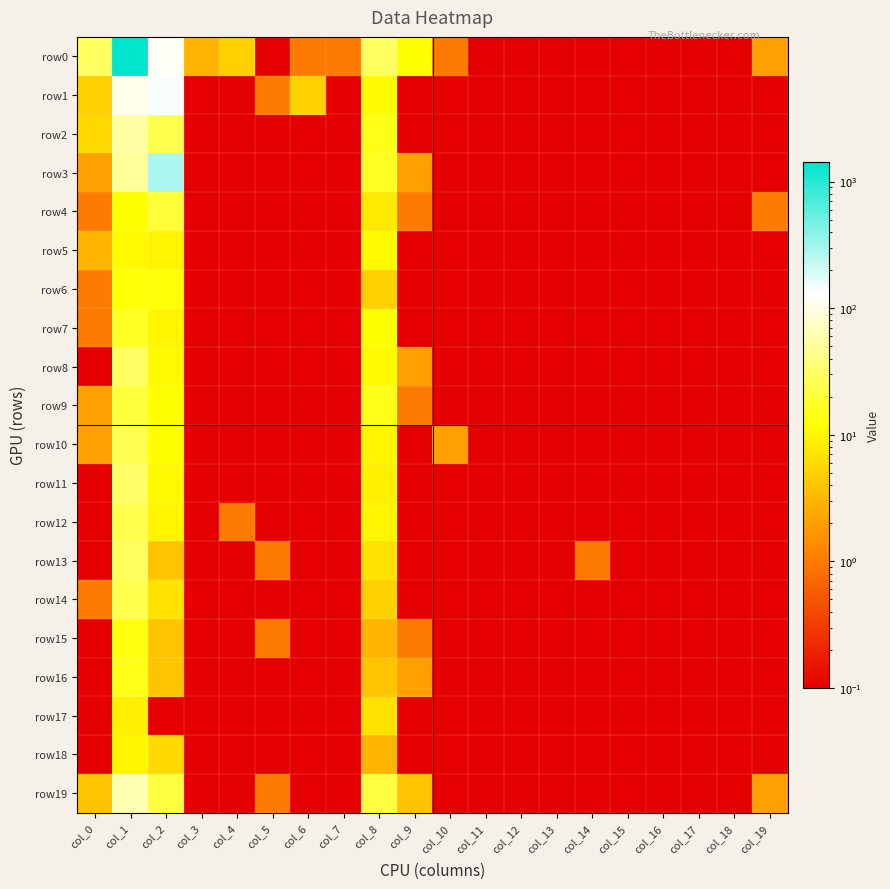

Reading left to right, transcribe all the data shown in this chart.

row0: col_0=30.0	col_1=1436.0	col_2=122.0	col_3=3.0	col_4=5.0	col_5=0.0	col_6=1.0	col_7=1.0	col_8=30.0	col_9=12.0	col_10=1.0	col_11=0.0	col_12=0.0	col_13=0.0	col_14=0.0	col_15=0.0	col_16=0.0	col_17=0.0	col_18=0.0	col_19=2.0
row1: col_0=5.0	col_1=108.0	col_2=137.0	col_3=0.0	col_4=0.0	col_5=1.0	col_6=5.0	col_7=0.0	col_8=11.0	col_9=0.0	col_10=0.0	col_11=0.0	col_12=0.0	col_13=0.0	col_14=0.0	col_15=0.0	col_16=0.0	col_17=0.0	col_18=0.0	col_19=0.0
row2: col_0=6.0	col_1=56.0	col_2=25.0	col_3=0.0	col_4=0.0	col_5=0.0	col_6=0.0	col_7=0.0	col_8=15.0	col_9=0.0	col_10=0.0	col_11=0.0	col_12=0.0	col_13=0.0	col_14=0.0	col_15=0.0	col_16=0.0	col_17=0.0	col_18=0.0	col_19=0.0
row3: col_0=2.0	col_1=51.0	col_2=285.0	col_3=0.0	col_4=0.0	col_5=0.0	col_6=0.0	col_7=0.0	col_8=17.0	col_9=2.0	col_10=0.0	col_11=0.0	col_12=0.0	col_13=0.0	col_14=0.0	col_15=0.0	col_16=0.0	col_17=0.0	col_18=0.0	col_19=0.0
row4: col_0=1.0	col_1=12.0	col_2=20.0	col_3=0.0	col_4=0.0	col_5=0.0	col_6=0.0	col_7=0.0	col_8=8.0	col_9=1.0	col_10=0.0	col_11=0.0	col_12=0.0	col_13=0.0	col_14=0.0	col_15=0.0	col_16=0.0	col_17=0.0	col_18=0.0	col_19=1.0
row5: col_0=3.0	col_1=11.0	col_2=10.0	col_3=0.0	col_4=0.0	col_5=0.0	col_6=0.0	col_7=0.0	col_8=11.0	col_9=0.0	col_10=0.0	col_11=0.0	col_12=0.0	col_13=0.0	col_14=0.0	col_15=0.0	col_16=0.0	col_17=0.0	col_18=0.0	col_19=0.0
row6: col_0=1.0	col_1=13.0	col_2=13.0	col_3=0.0	col_4=0.0	col_5=0.0	col_6=0.0	col_7=0.0	col_8=5.0	col_9=0.0	col_10=0.0	col_11=0.0	col_12=0.0	col_13=0.0	col_14=0.0	col_15=0.0	col_16=0.0	col_17=0.0	col_18=0.0	col_19=0.0
row7: col_0=1.0	col_1=17.0	col_2=10.0	col_3=0.0	col_4=0.0	col_5=0.0	col_6=0.0	col_7=0.0	col_8=12.0	col_9=0.0	col_10=0.0	col_11=0.0	col_12=0.0	col_13=0.0	col_14=0.0	col_15=0.0	col_16=0.0	col_17=0.0	col_18=0.0	col_19=0.0
row8: col_0=0.0	col_1=31.0	col_2=11.0	col_3=0.0	col_4=0.0	col_5=0.0	col_6=0.0	col_7=0.0	col_8=11.0	col_9=2.0	col_10=0.0	col_11=0.0	col_12=0.0	col_13=0.0	col_14=0.0	col_15=0.0	col_16=0.0	col_17=0.0	col_18=0.0	col_19=0.0
row9: col_0=2.0	col_1=21.0	col_2=12.0	col_3=0.0	col_4=0.0	col_5=0.0	col_6=0.0	col_7=0.0	col_8=15.0	col_9=1.0	col_10=0.0	col_11=0.0	col_12=0.0	col_13=0.0	col_14=0.0	col_15=0.0	col_16=0.0	col_17=0.0	col_18=0.0	col_19=0.0
row10: col_0=2.0	col_1=26.0	col_2=12.0	col_3=0.0	col_4=0.0	col_5=0.0	col_6=0.0	col_7=0.0	col_8=10.0	col_9=0.0	col_10=2.0	col_11=0.0	col_12=0.0	col_13=0.0	col_14=0.0	col_15=0.0	col_16=0.0	col_17=0.0	col_18=0.0	col_19=0.0
row11: col_0=0.0	col_1=32.0	col_2=11.0	col_3=0.0	col_4=0.0	col_5=0.0	col_6=0.0	col_7=0.0	col_8=9.0	col_9=0.0	col_10=0.0	col_11=0.0	col_12=0.0	col_13=0.0	col_14=0.0	col_15=0.0	col_16=0.0	col_17=0.0	col_18=0.0	col_19=0.0
row12: col_0=0.0	col_1=25.0	col_2=10.0	col_3=0.0	col_4=1.0	col_5=0.0	col_6=0.0	col_7=0.0	col_8=10.0	col_9=0.0	col_10=0.0	col_11=0.0	col_12=0.0	col_13=0.0	col_14=0.0	col_15=0.0	col_16=0.0	col_17=0.0	col_18=0.0	col_19=0.0
row13: col_0=0.0	col_1=29.0	col_2=4.0	col_3=0.0	col_4=0.0	col_5=1.0	col_6=0.0	col_7=0.0	col_8=7.0	col_9=0.0	col_10=0.0	col_11=0.0	col_12=0.0	col_13=0.0	col_14=1.0	col_15=0.0	col_16=0.0	col_17=0.0	col_18=0.0	col_19=0.0
row14: col_0=1.0	col_1=25.0	col_2=7.0	col_3=0.0	col_4=0.0	col_5=0.0	col_6=0.0	col_7=0.0	col_8=5.0	col_9=0.0	col_10=0.0	col_11=0.0	col_12=0.0	col_13=0.0	col_14=0.0	col_15=0.0	col_16=0.0	col_17=0.0	col_18=0.0	col_19=0.0
row15: col_0=0.0	col_1=14.0	col_2=4.0	col_3=0.0	col_4=0.0	col_5=1.0	col_6=0.0	col_7=0.0	col_8=3.0	col_9=1.0	col_10=0.0	col_11=0.0	col_12=0.0	col_13=0.0	col_14=0.0	col_15=0.0	col_16=0.0	col_17=0.0	col_18=0.0	col_19=0.0
row16: col_0=0.0	col_1=15.0	col_2=4.0	col_3=0.0	col_4=0.0	col_5=0.0	col_6=0.0	col_7=0.0	col_8=4.0	col_9=2.0	col_10=0.0	col_11=0.0	col_12=0.0	col_13=0.0	col_14=0.0	col_15=0.0	col_16=0.0	col_17=0.0	col_18=0.0	col_19=0.0
row17: col_0=0.0	col_1=9.0	col_2=0.0	col_3=0.0	col_4=0.0	col_5=0.0	col_6=0.0	col_7=0.0	col_8=7.0	col_9=0.0	col_10=0.0	col_11=0.0	col_12=0.0	col_13=0.0	col_14=0.0	col_15=0.0	col_16=0.0	col_17=0.0	col_18=0.0	col_19=0.0
row18: col_0=0.0	col_1=10.0	col_2=6.0	col_3=0.0	col_4=0.0	col_5=0.0	col_6=0.0	col_7=0.0	col_8=3.0	col_9=0.0	col_10=0.0	col_11=0.0	col_12=0.0	col_13=0.0	col_14=0.0	col_15=0.0	col_16=0.0	col_17=0.0	col_18=0.0	col_19=0.0
row19: col_0=4.0	col_1=64.0	col_2=22.0	col_3=0.0	col_4=0.0	col_5=1.0	col_6=0.0	col_7=0.0	col_8=22.0	col_9=4.0	col_10=0.0	col_11=0.0	col_12=0.0	col_13=0.0	col_14=0.0	col_15=0.0	col_16=0.0	col_17=0.0	col_18=0.0	col_19=2.0